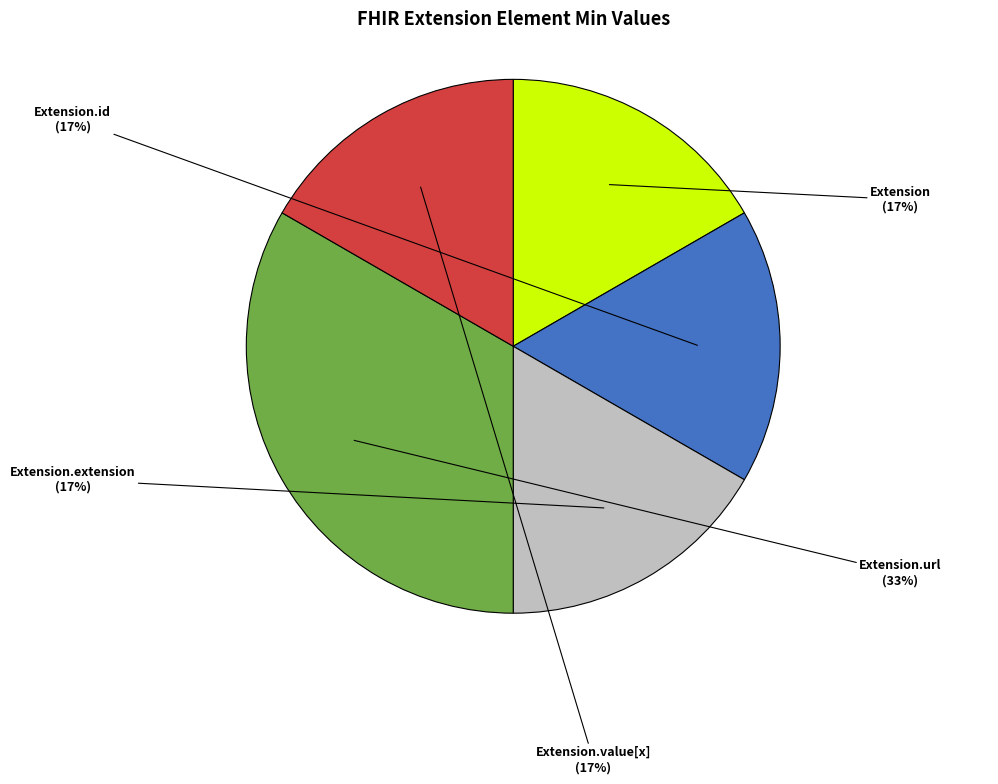

The Extension.extension slice represents 10% of the pie. True or false?

False